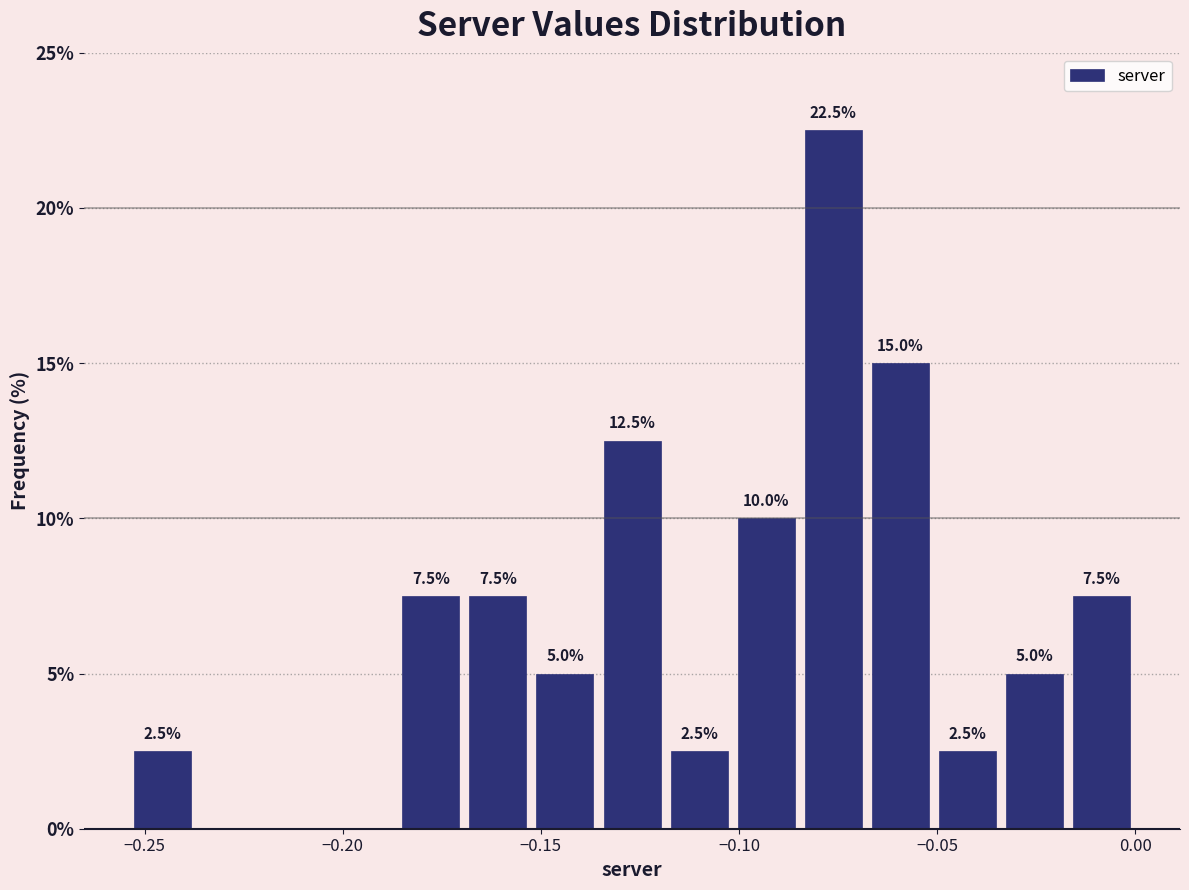

Read against the x-axis, roughly where is the centre of the tallest bar?

-0.075